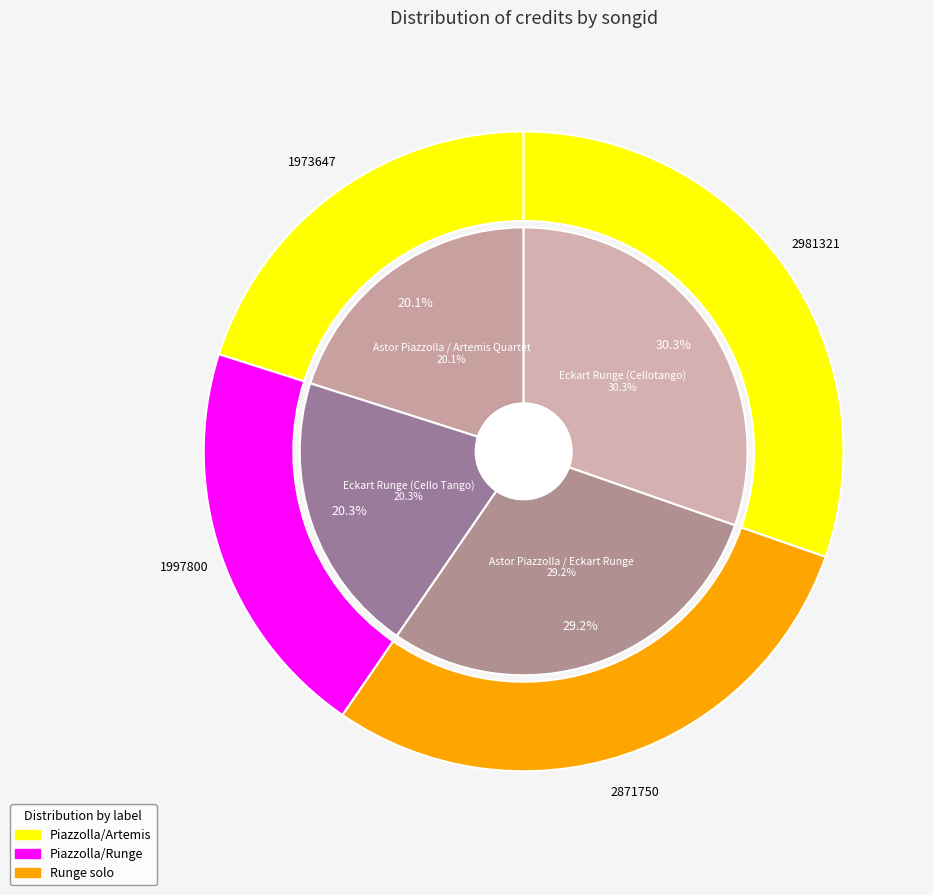

What percentage do 2871750 and 1973647 together represent?

49.3%